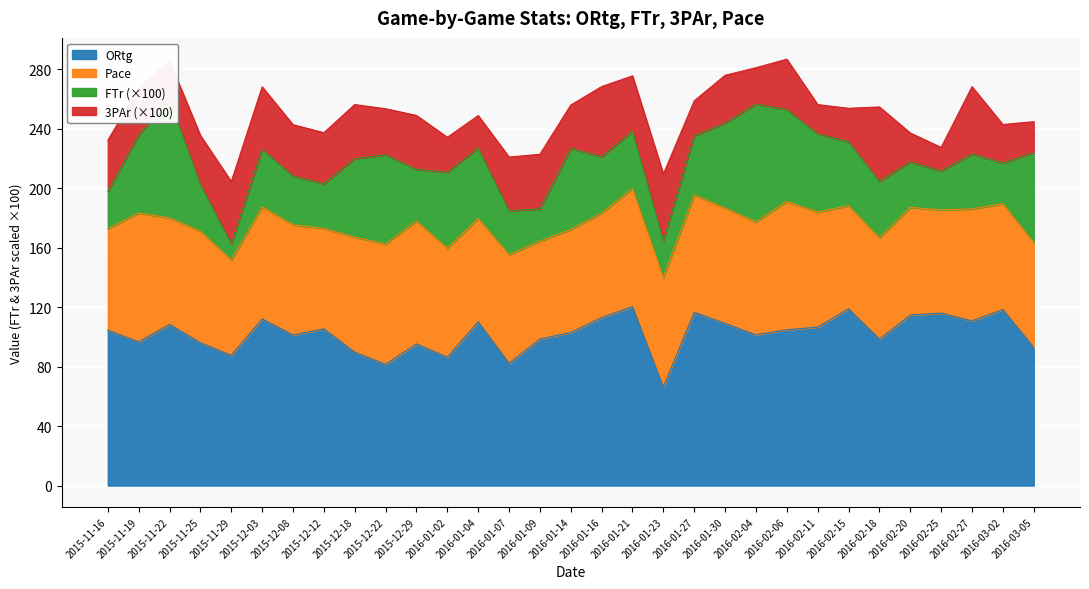

Which category has the highest value in the FTr series?

2015-11-22